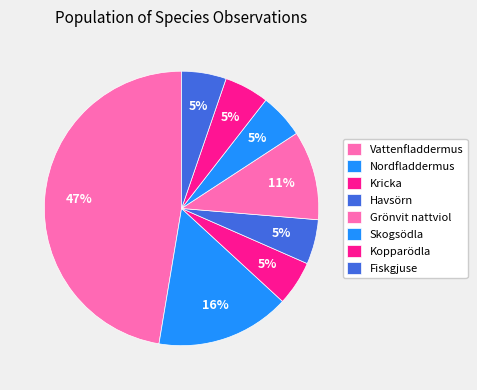

Is it true that Fiskgjuse is 5% of the pie?

True